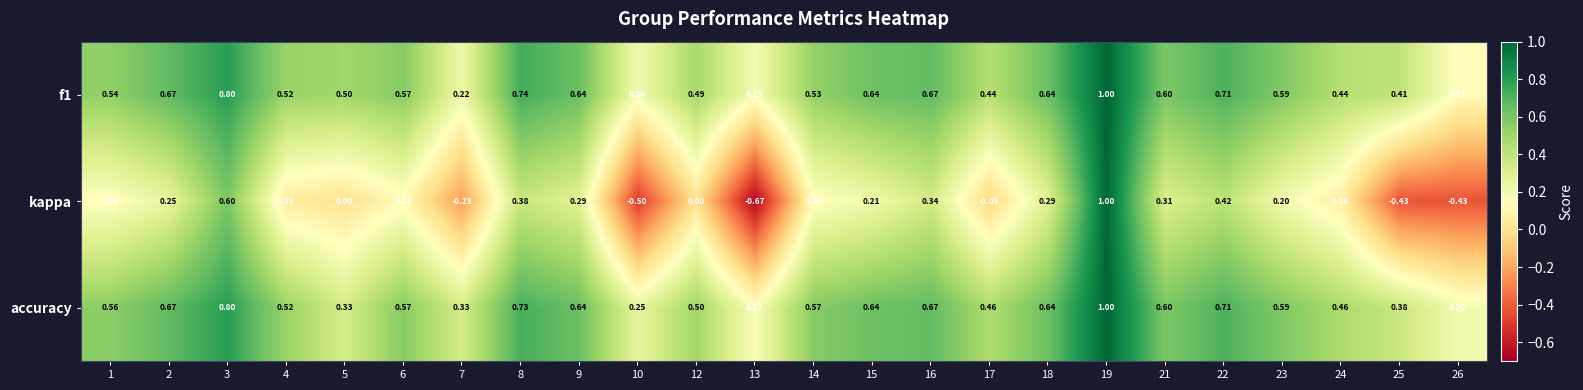

How many distinct data groups are displayed?

3